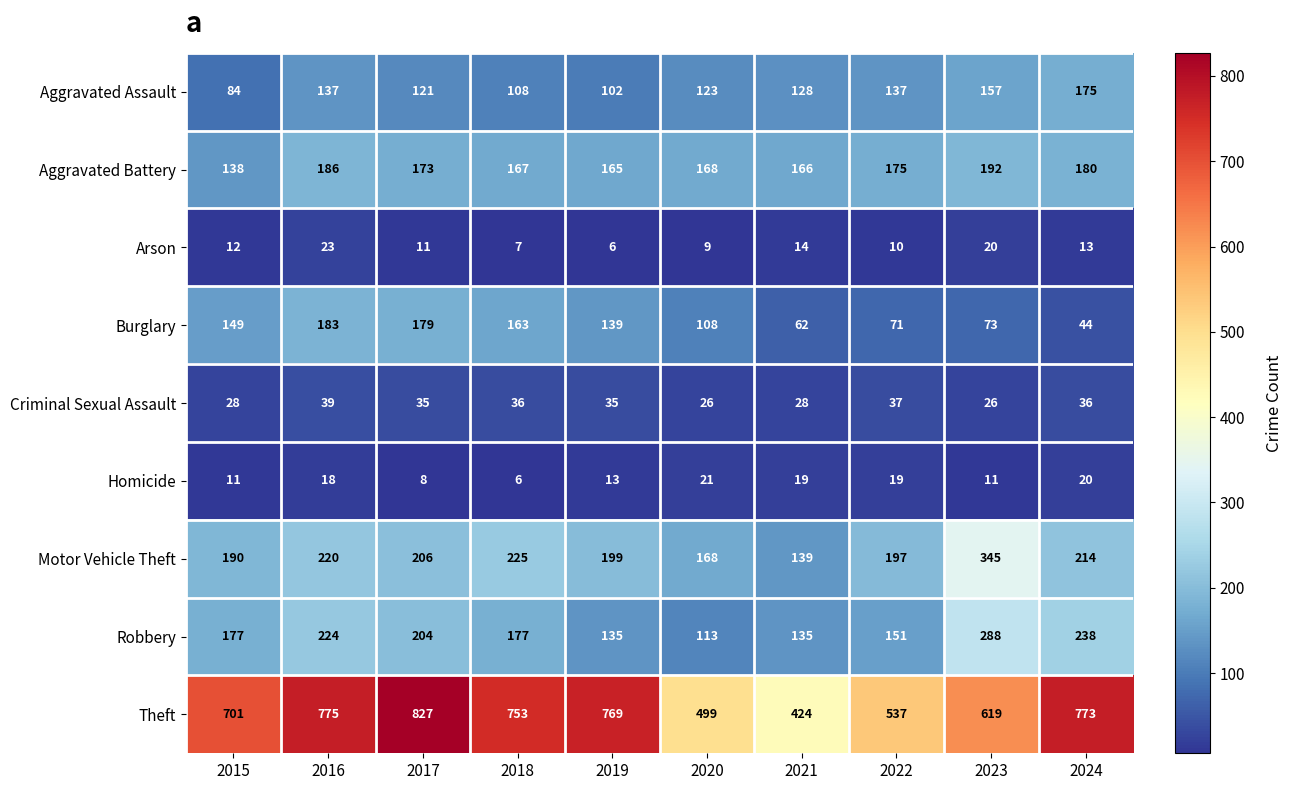

Between 2017 and 2023, which series saw the biggest shift?

Theft